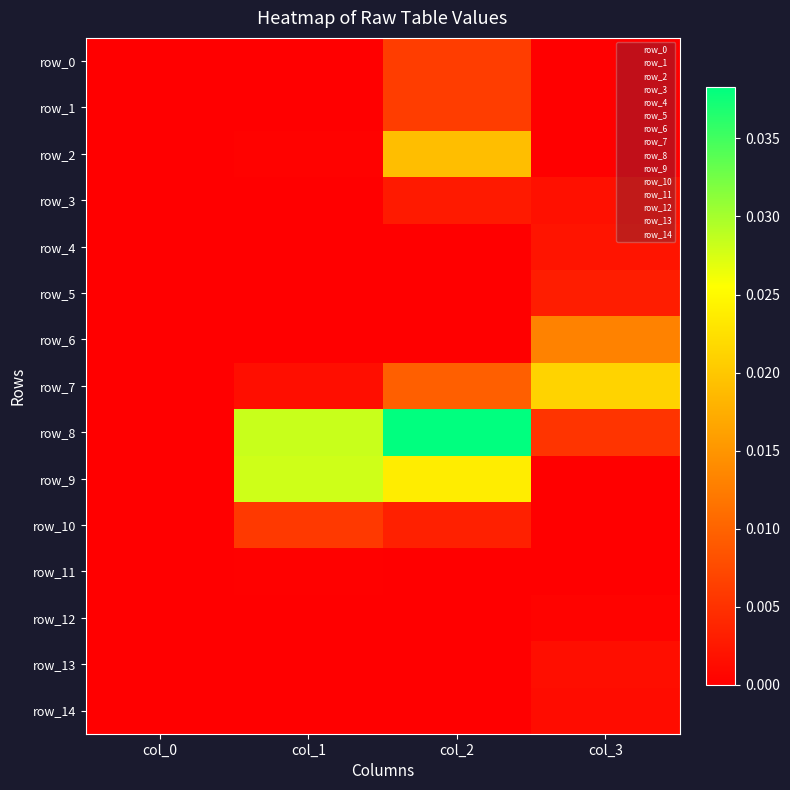

At which category does the chart reach its peak across all series?

col_2